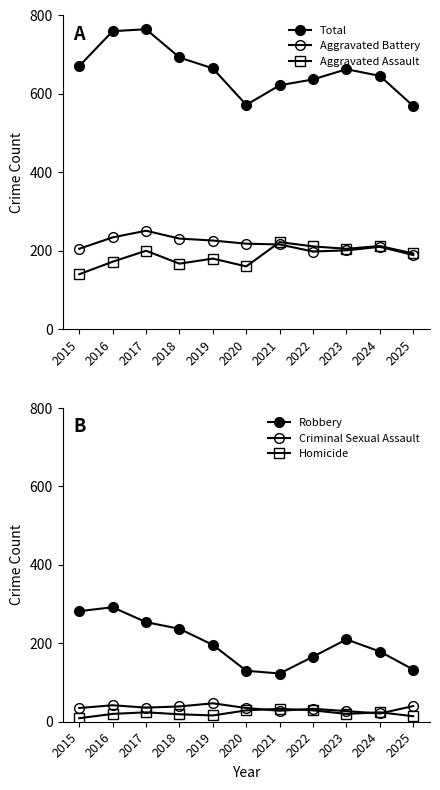

True or false: Criminal Sexual Assault and Aggravated Assault intersect in this chart.

False